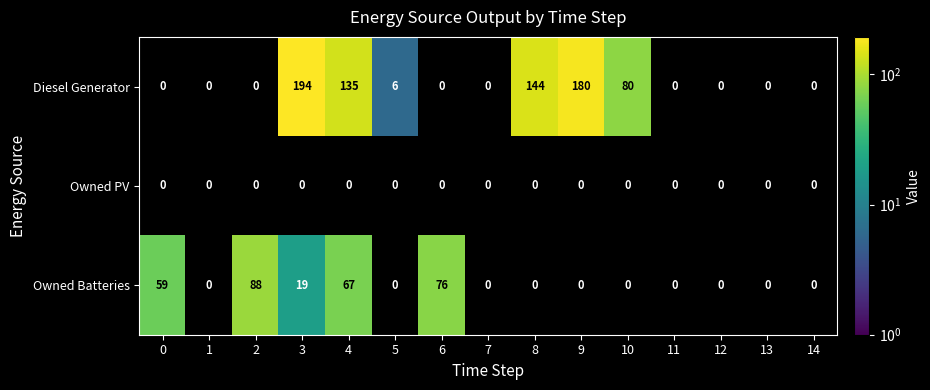

What is the difference between the maximum and minimum values in the Owned Batteries series?

88